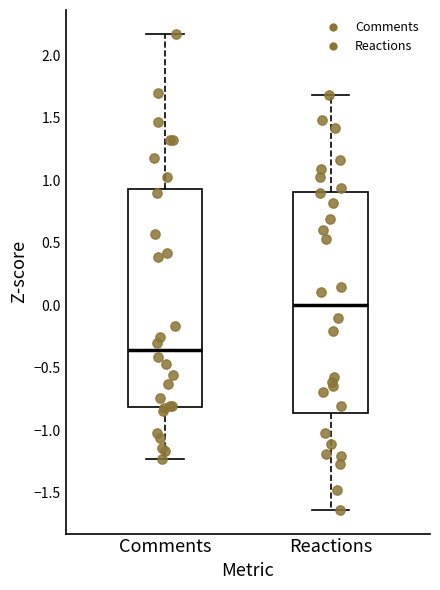

Which box has the highest median line?

Reactions